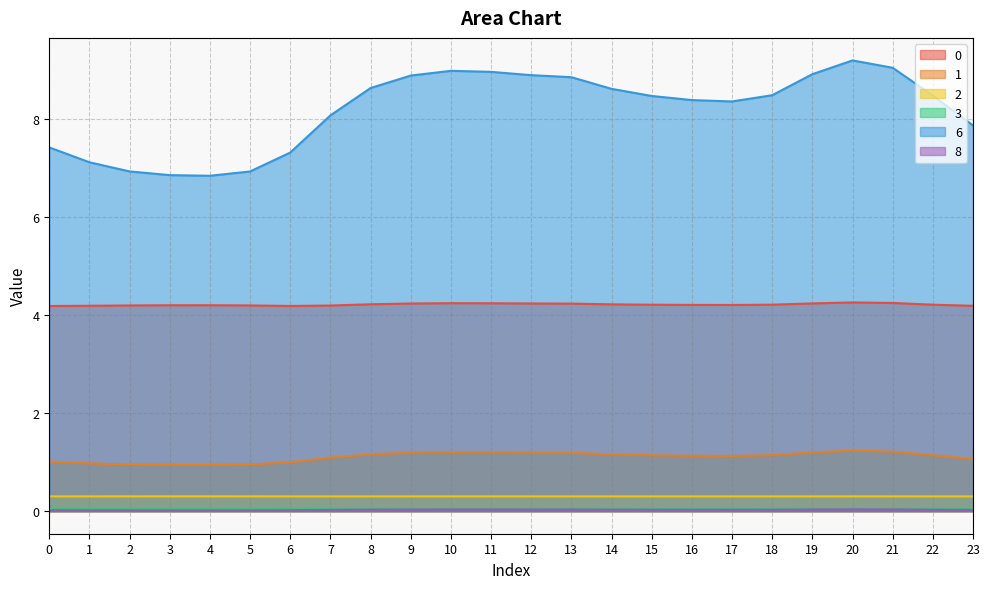

What is the difference between the highest and lowest values at 10?

9.0